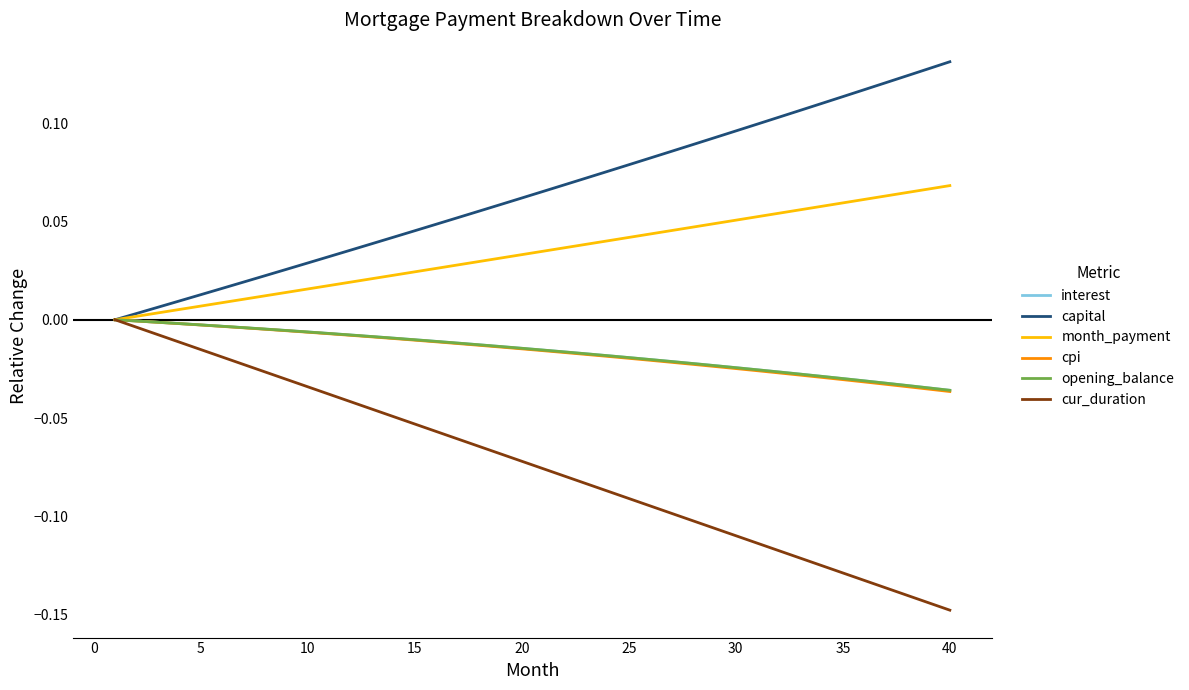

Does the chart display data point markers on the line(s)?

No